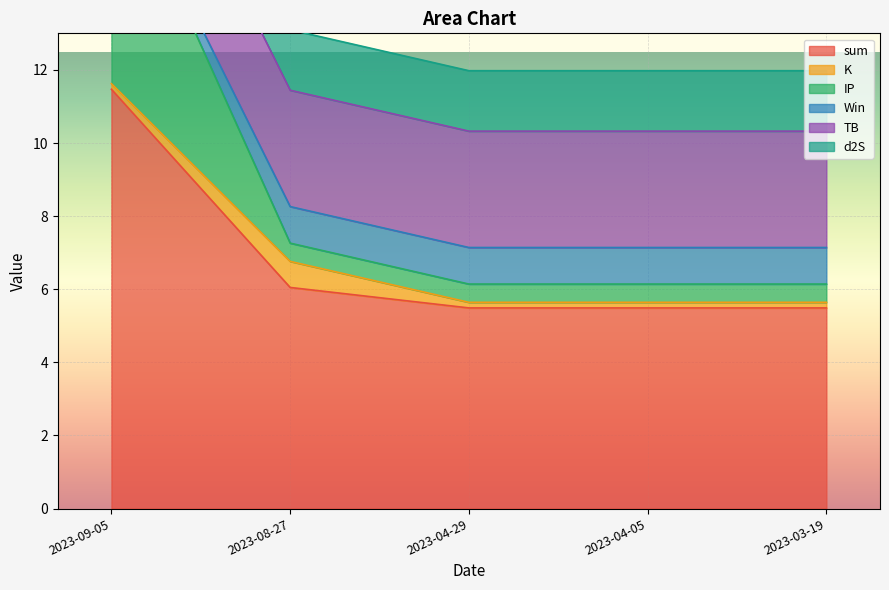

True or false: Win and IP cross at least once.

False